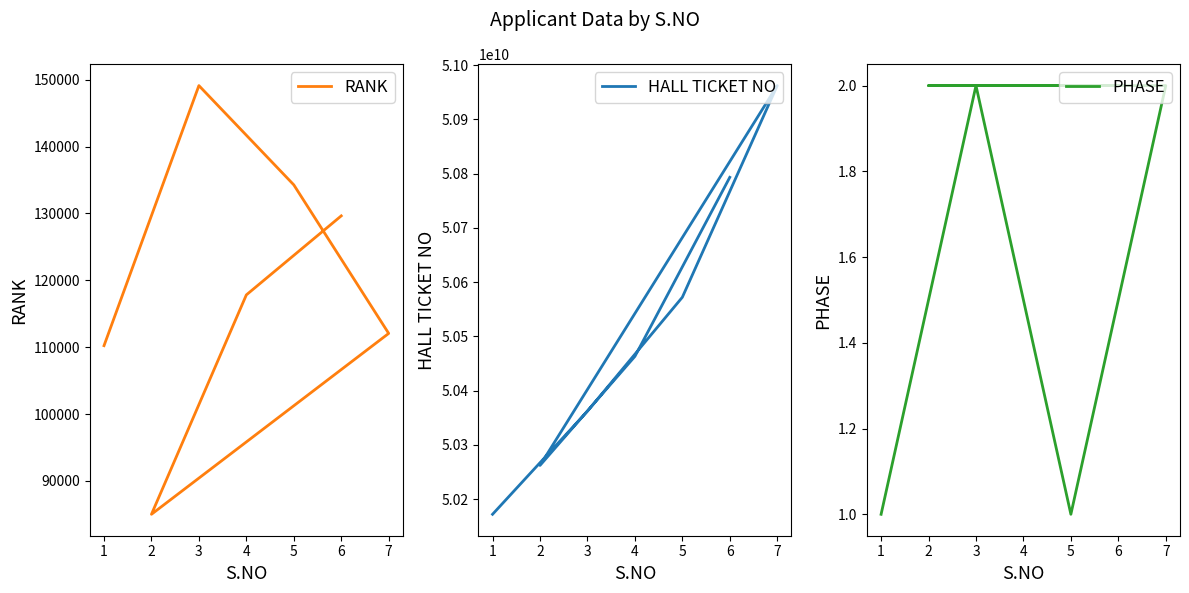

How many data points in PHASE are less than 2?

2